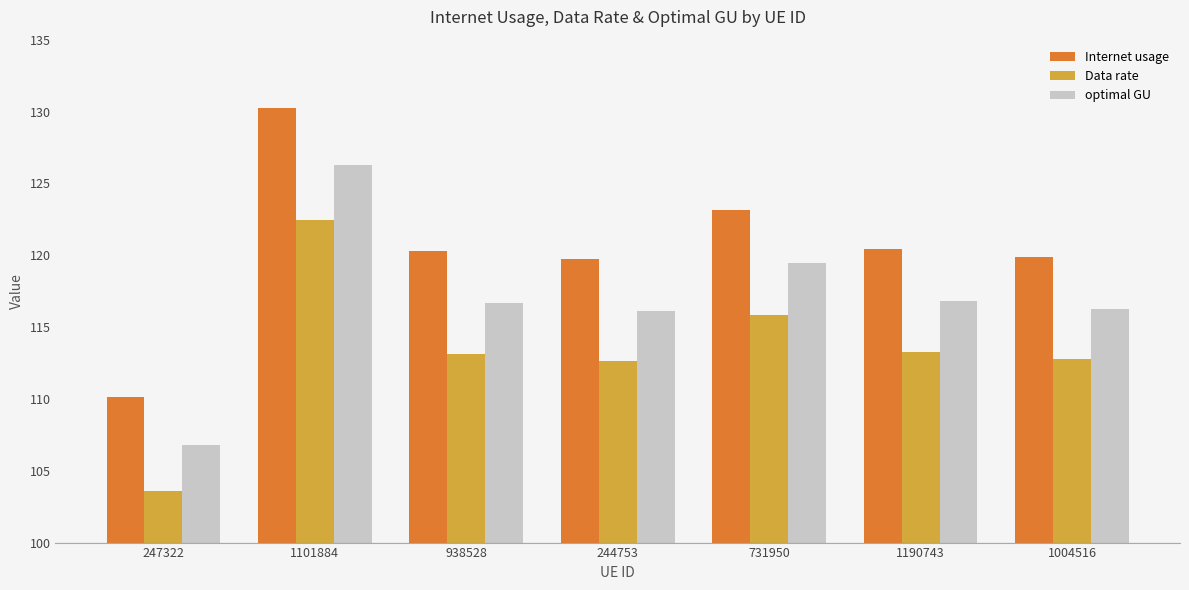

Which series changed the most between 247322 and 731950?

Internet usage